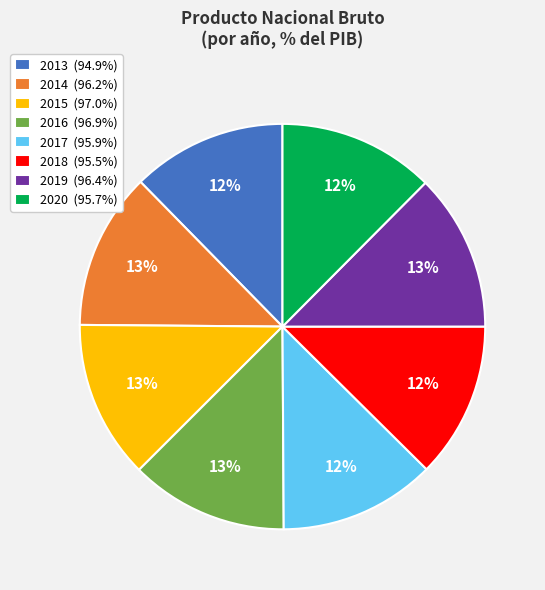

Combined, do 2014 (96.2%) and 2019 (96.4%) account for over 50%?

No